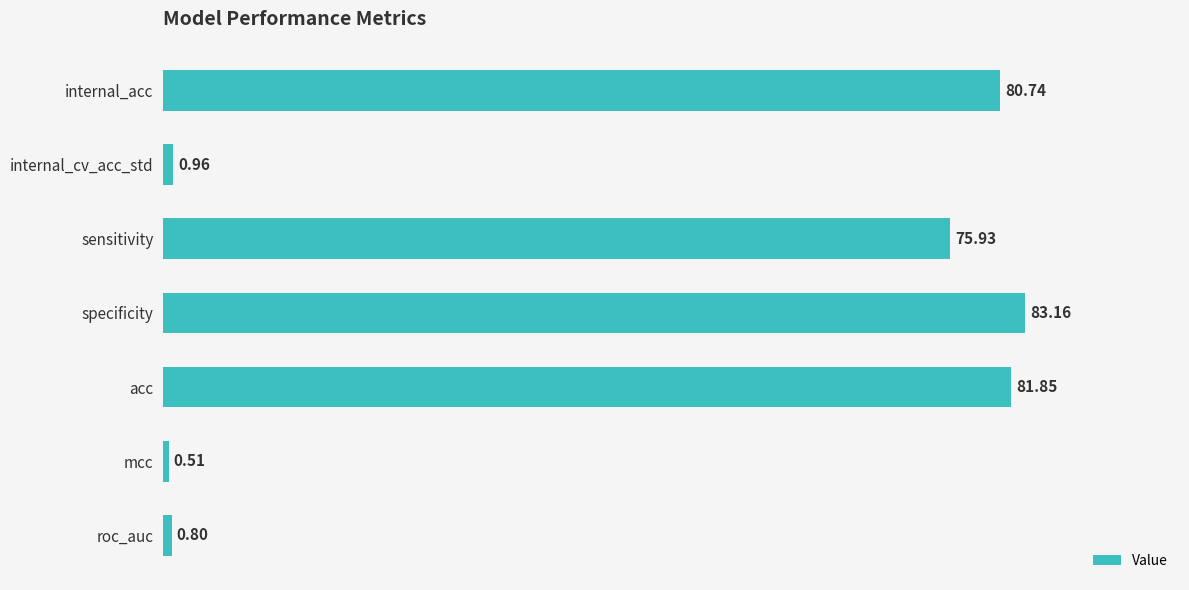

Which category has the lowest value across all series?

mcc